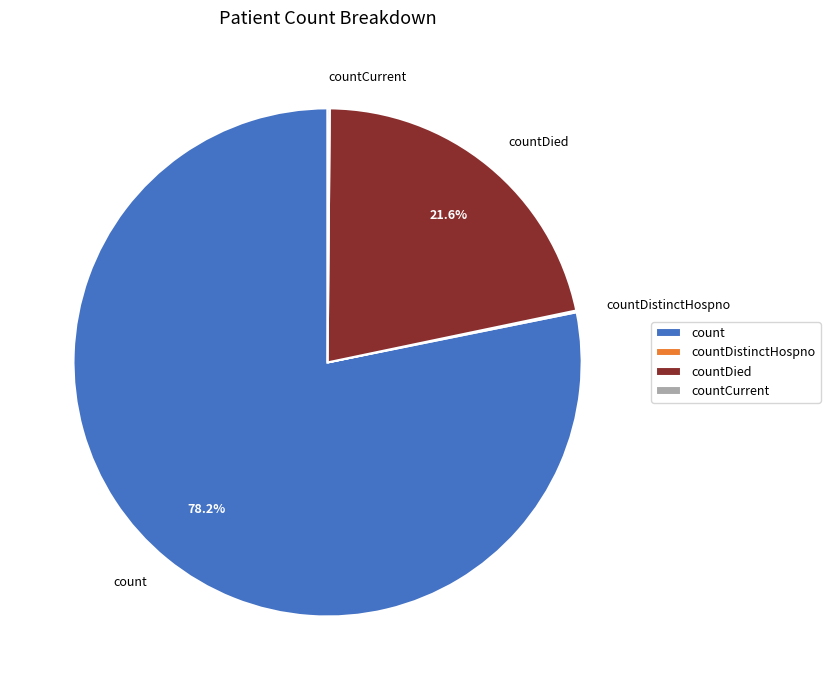

Which slice represents more than half of the pie?

count